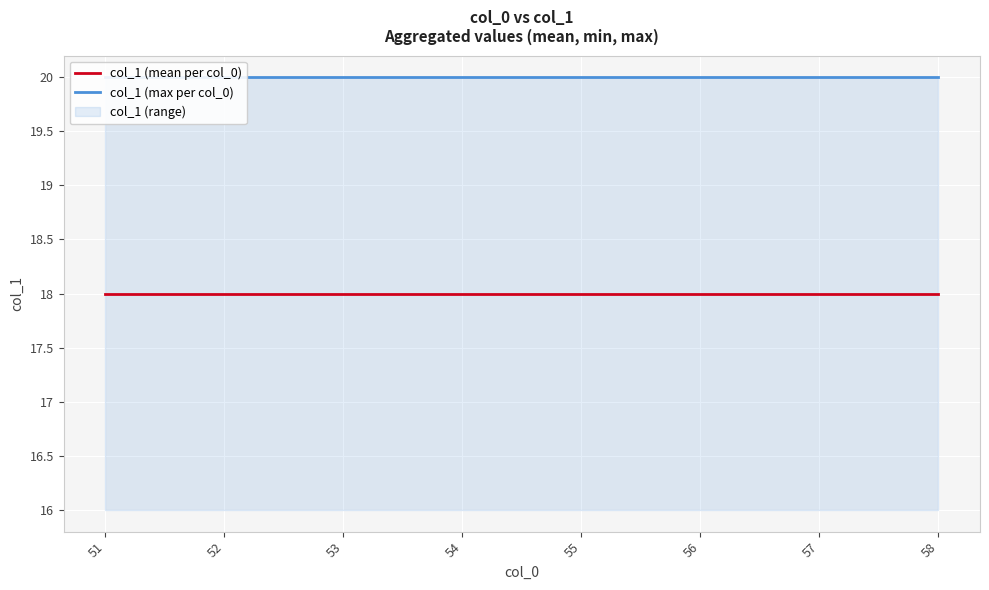

The value of col_1 (max per col_0) at 56 is 20. True or false?

True